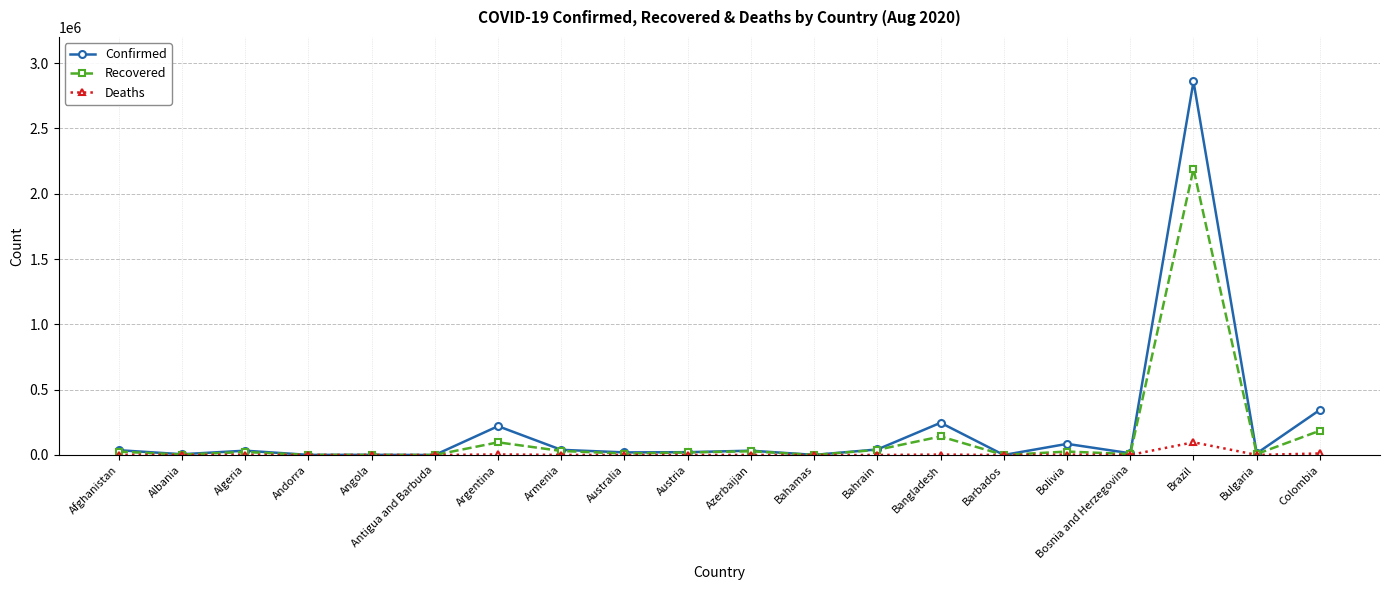

Which series has the largest total across all categories?

Confirmed